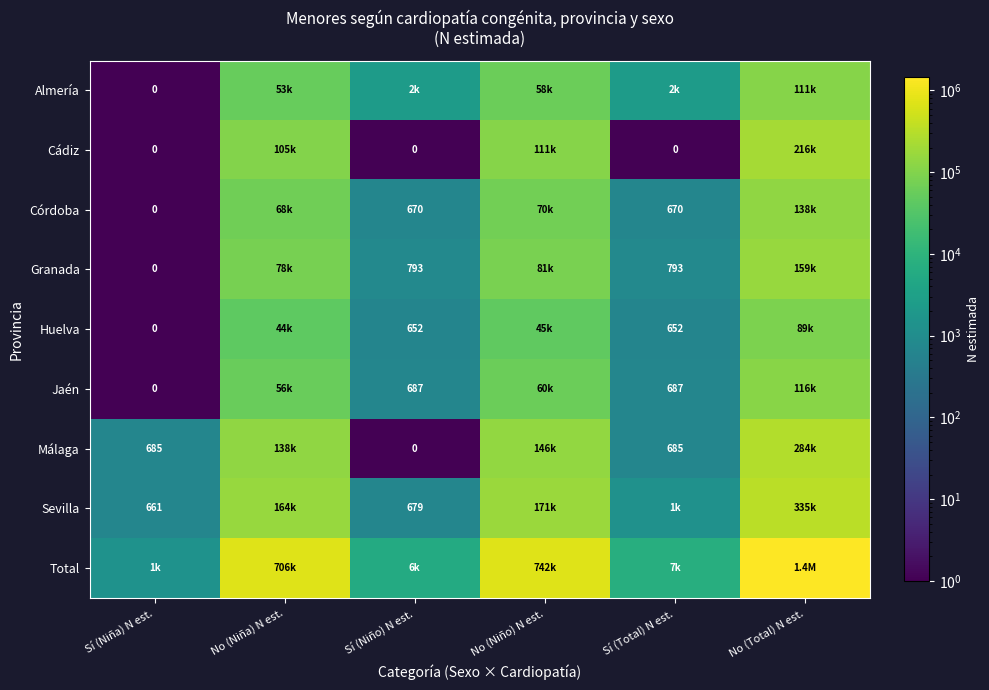

The value of Jaén at Sí (Niño) N est. is 687. True or false?

True